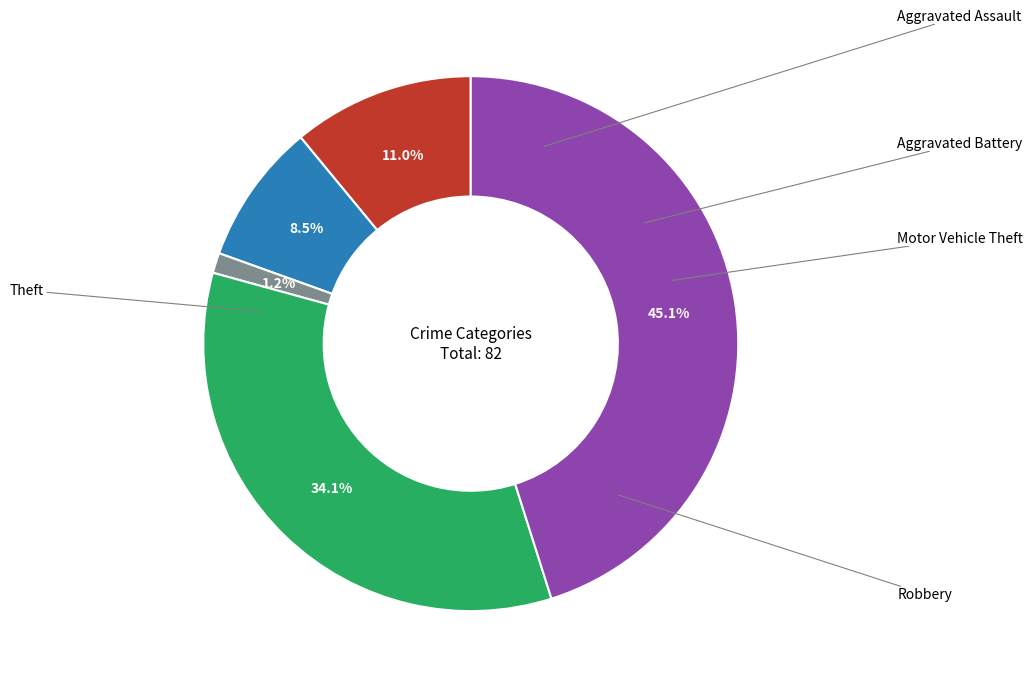

Is there any slice that represents more than half of the pie?

No